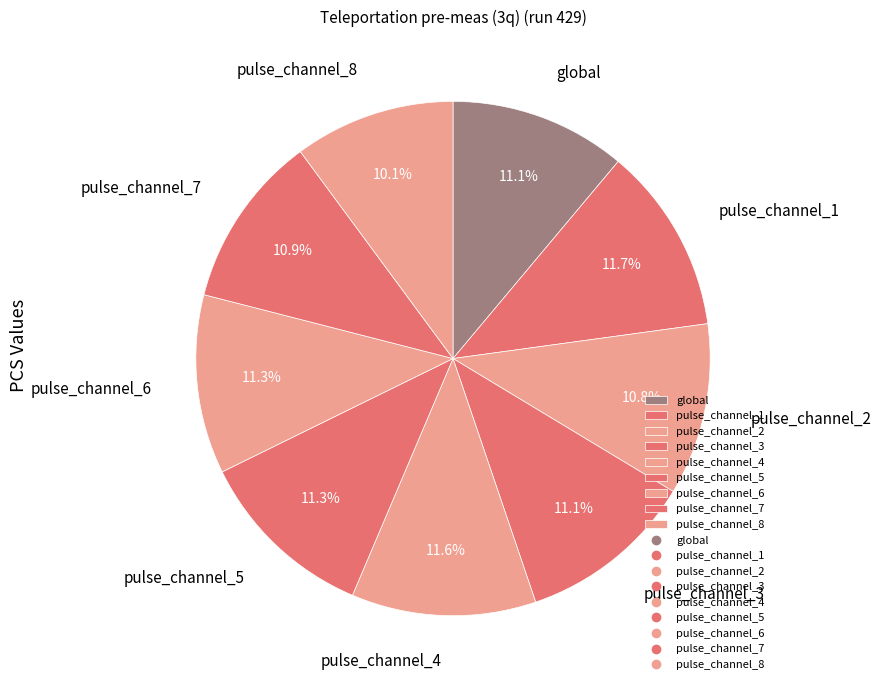

Does pulse_channel_7 account for over 50% of the chart?

No